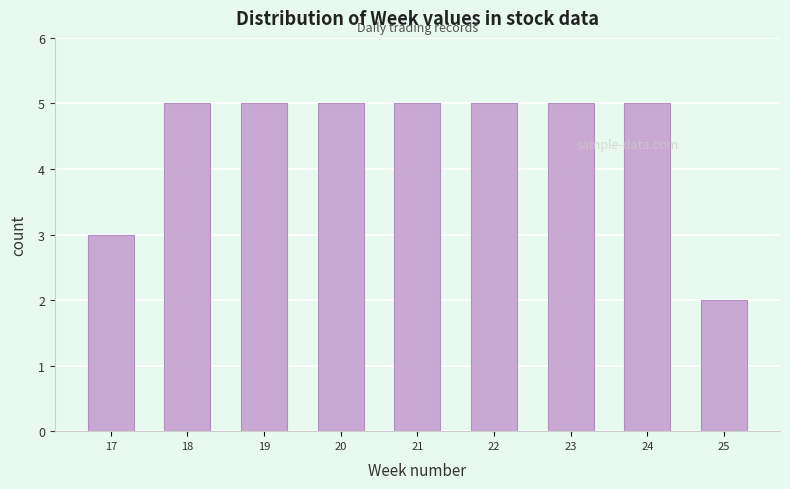

Reading right to left, transcribe all the data shown in this chart.

25=2	24=5	23=5	22=5	21=5	20=5	19=5	18=5	17=3